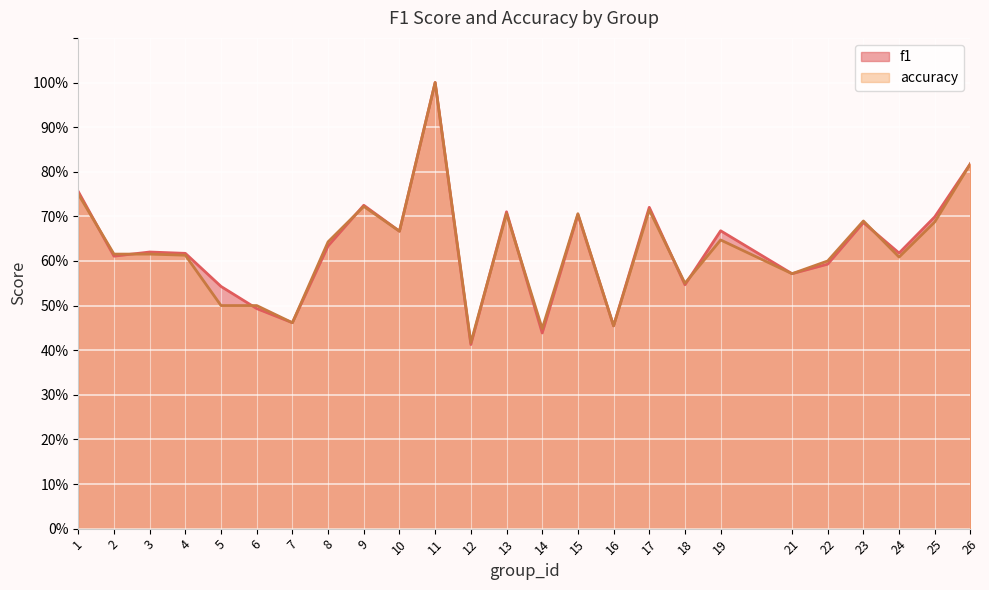

True or false: accuracy and f1 intersect in this chart.

True